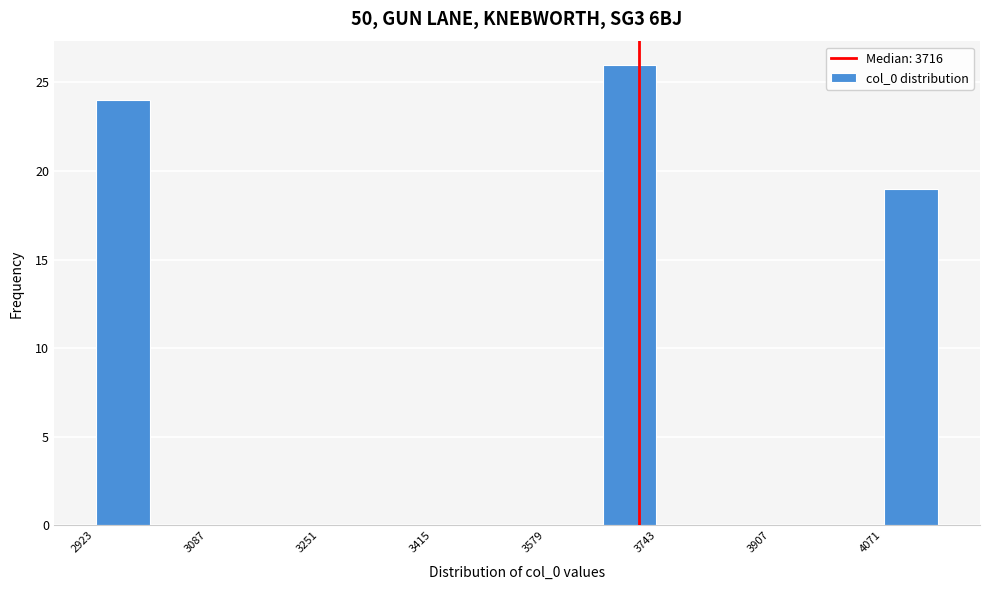

Over which range of the x-axis is the bar tallest?

3660 to 3740